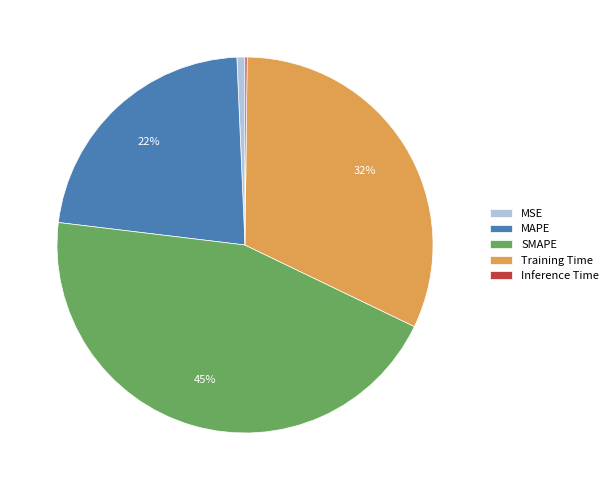

What percentage is the MSE slice, to the nearest percent?

1%